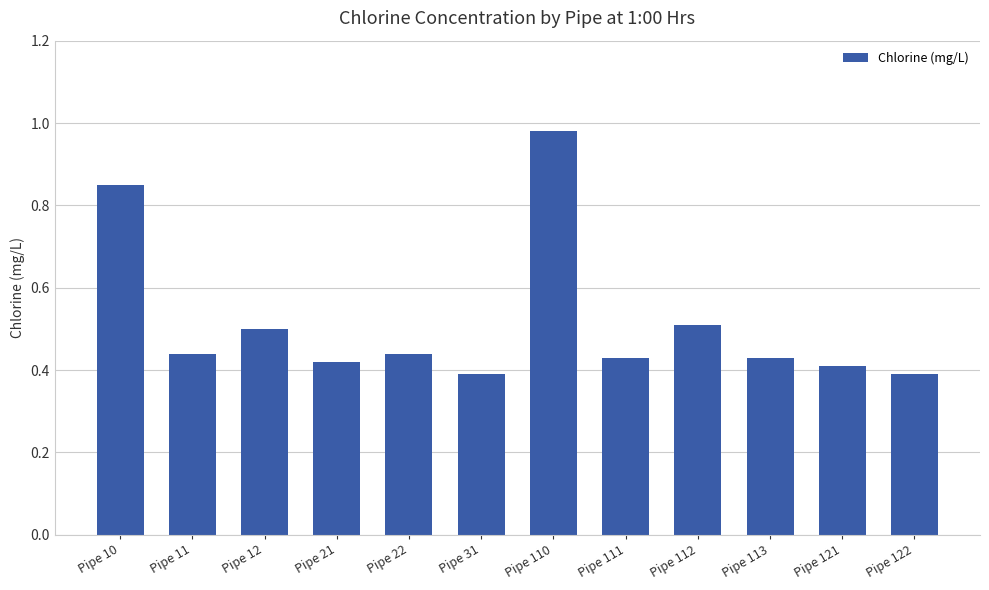

What value does the data have at Pipe 12?

0.5